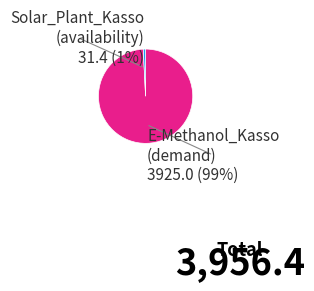

Does any single category account for the majority?

Yes